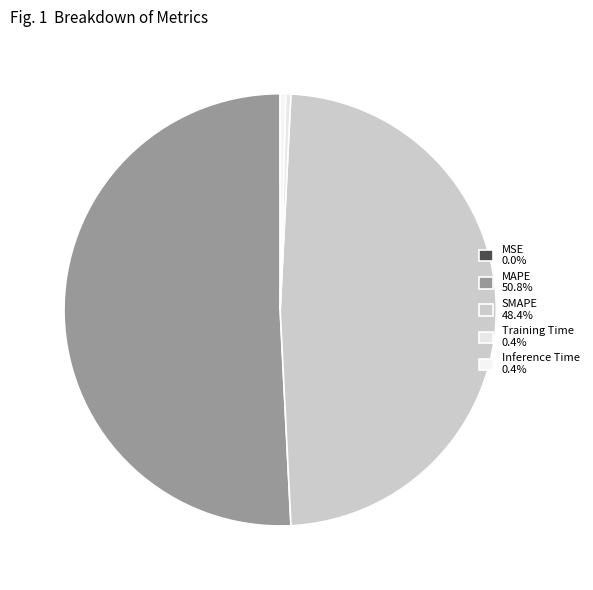

Which slice is the smallest?

MSE